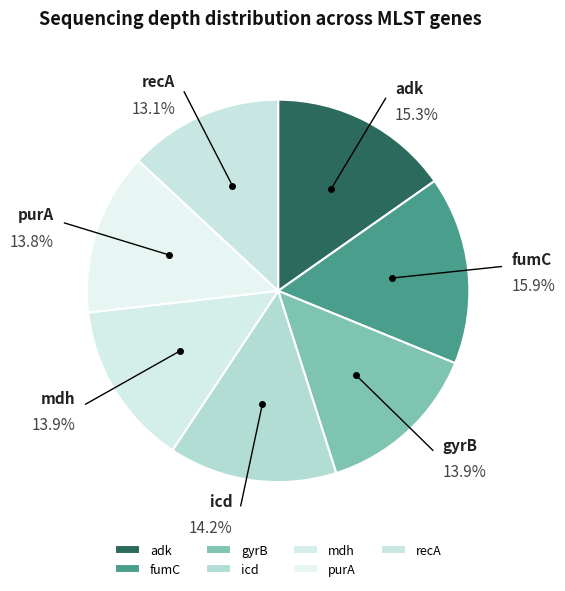

Count the number of slices in the pie.

7